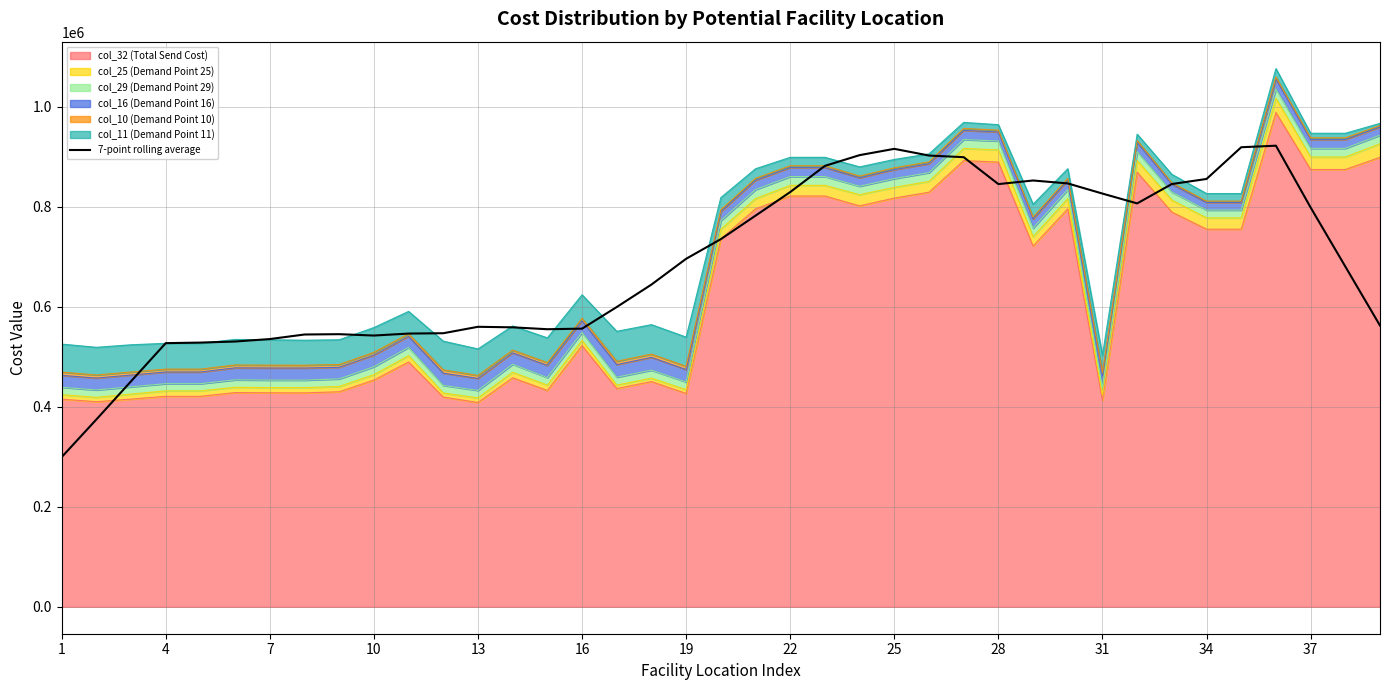

True or false: there are more than 0 points higher than both neighbors.

True